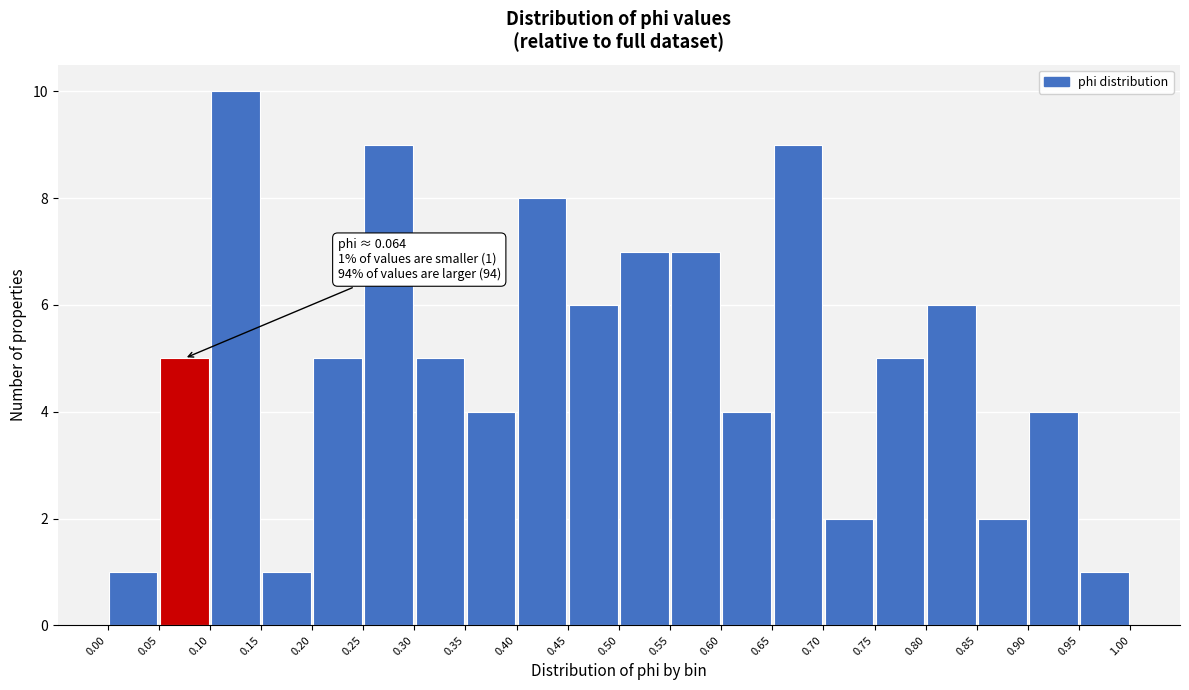

Which range on the x-axis has the tallest bar?

0.10 to 0.15